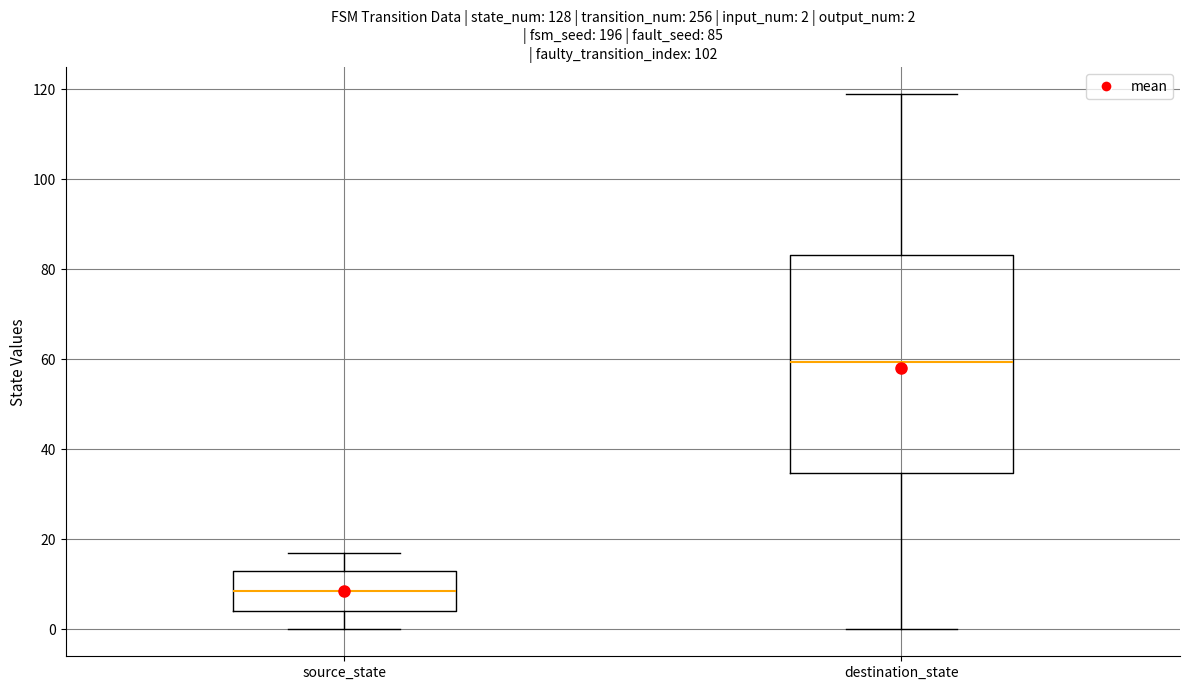

Which box has the lowest median line?

source_state